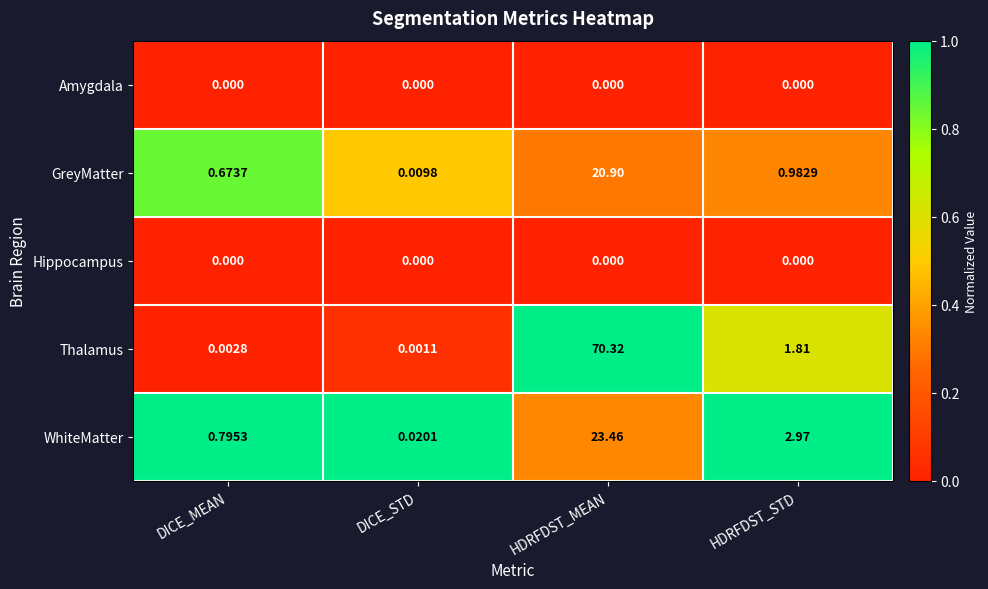

Between DICE_MEAN and DICE_STD, which series saw the biggest shift?

WhiteMatter